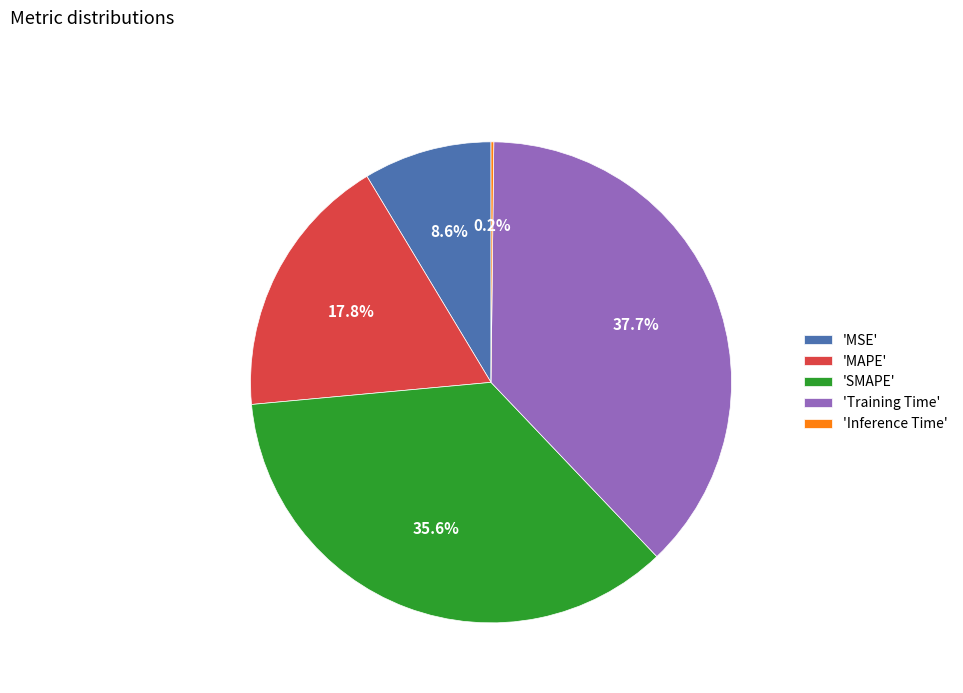

Do 'MAPE' and 'MSE' together represent more than half of the pie?

No